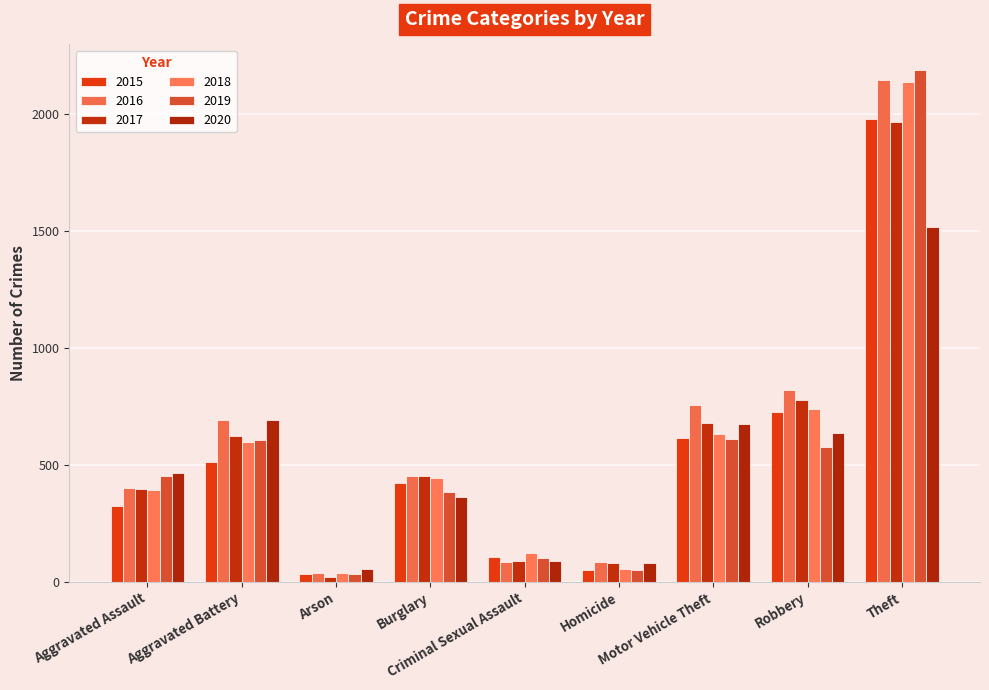

At which label does 2017 reach its minimum?

Arson